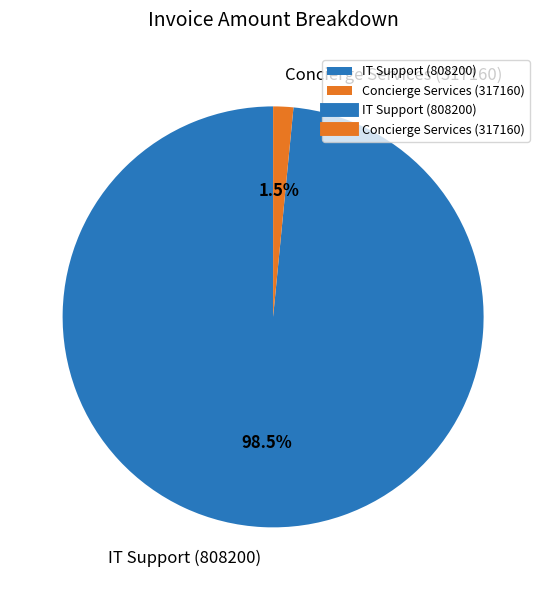

How many slices are in this pie chart?

2